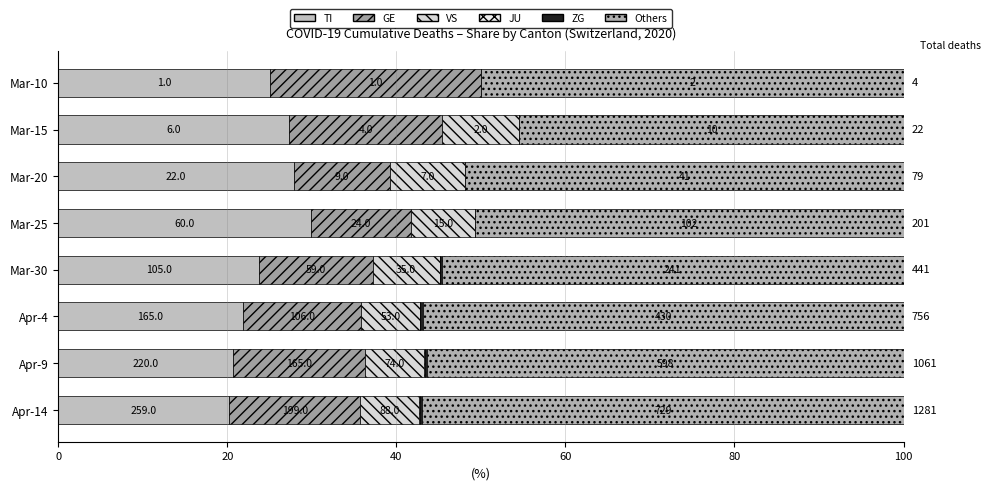

What is the difference between the maximum and second lowest values in the Others series?

6.9